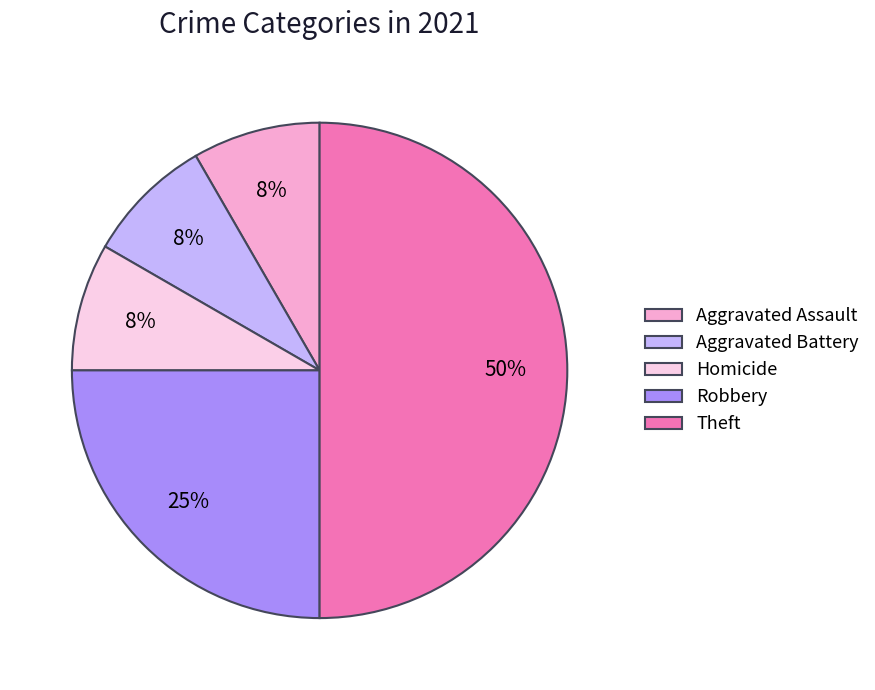

To the nearest percent, what percentage of the pie is Robbery?

25%